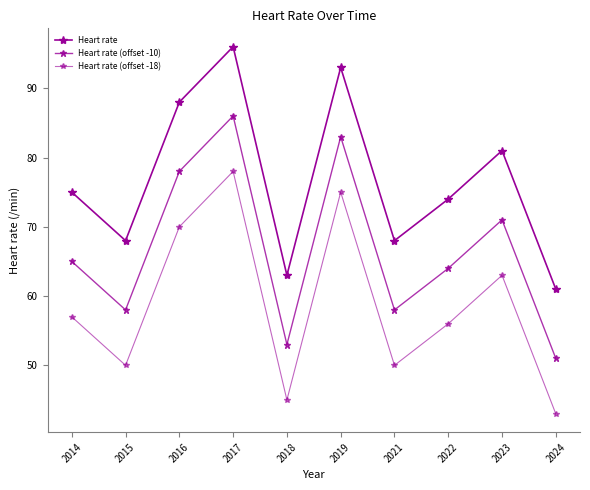

Where is the first local minimum for Heart rate (offset -18)?

2015